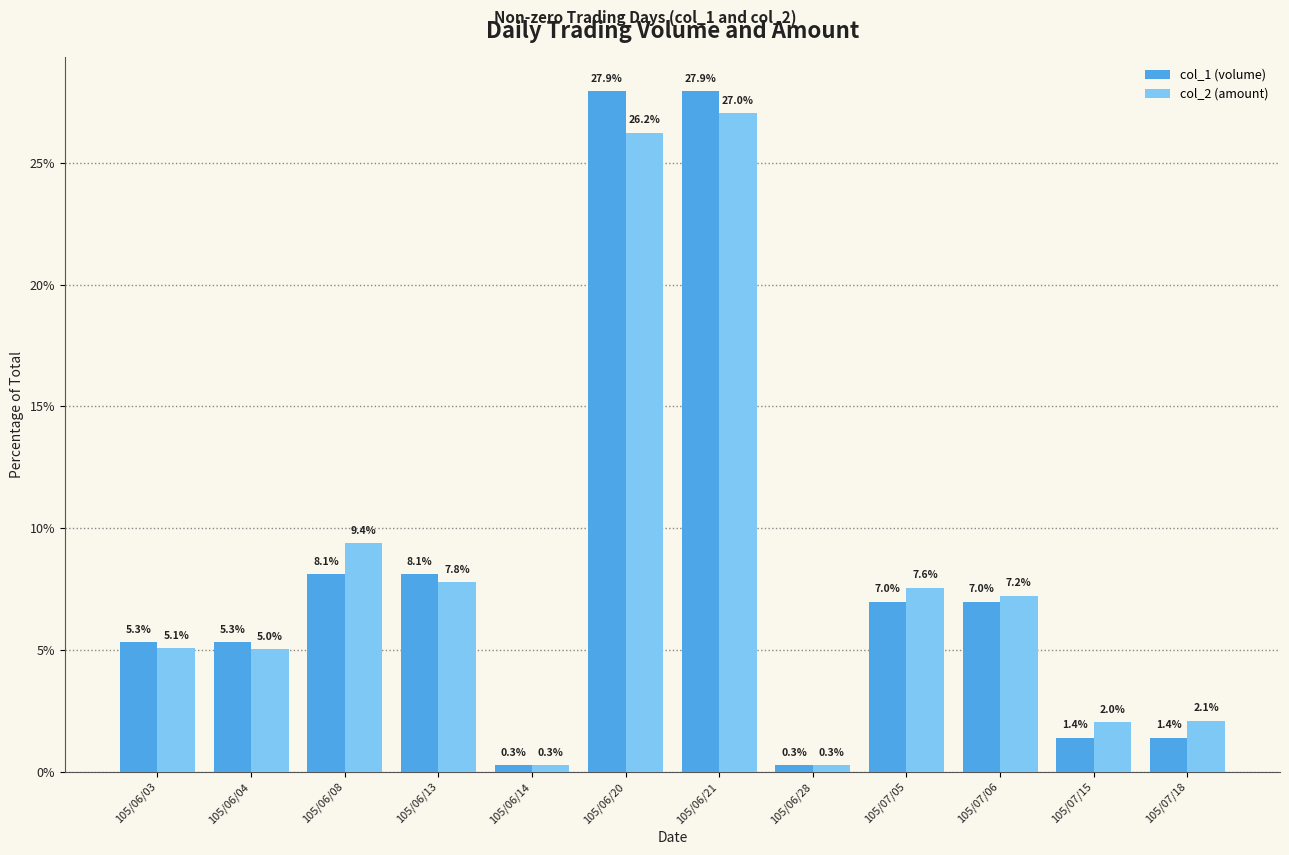

Is it true that col_2 (amount) equals 35.2 at 105/06/21?

False